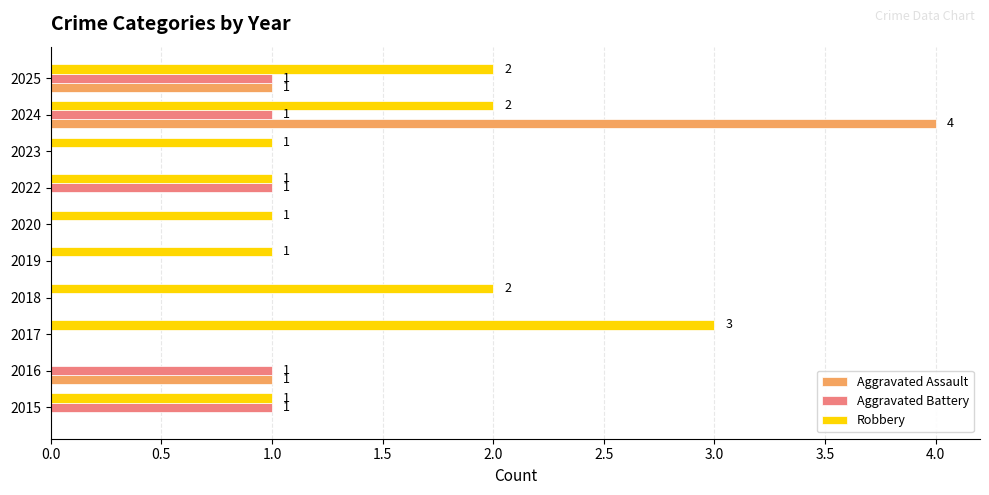

What is the sum of all Aggravated Battery values?

5